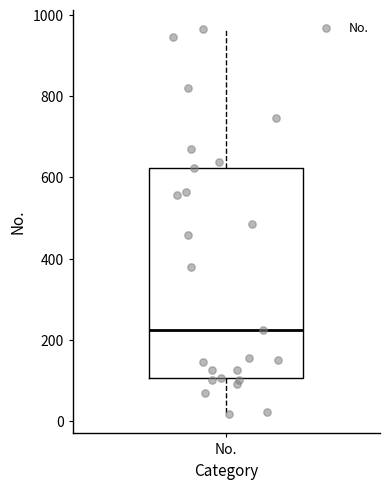

Transcribe this box plot: give where the median line is, the range the box spans, and where the two whiskers end, as read against the y-axis. The values are not printed on the chart, so give them approximately, as read against the axis.

median 220, box 100 to 620, whiskers 20 to 960